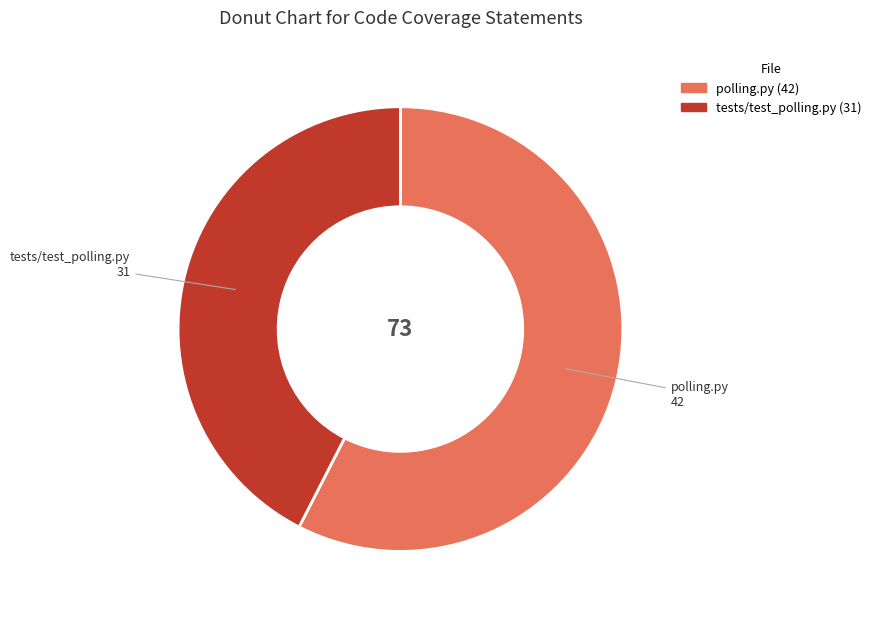

Do polling.py and tests/test_polling.py together represent more than half of the pie?

Yes